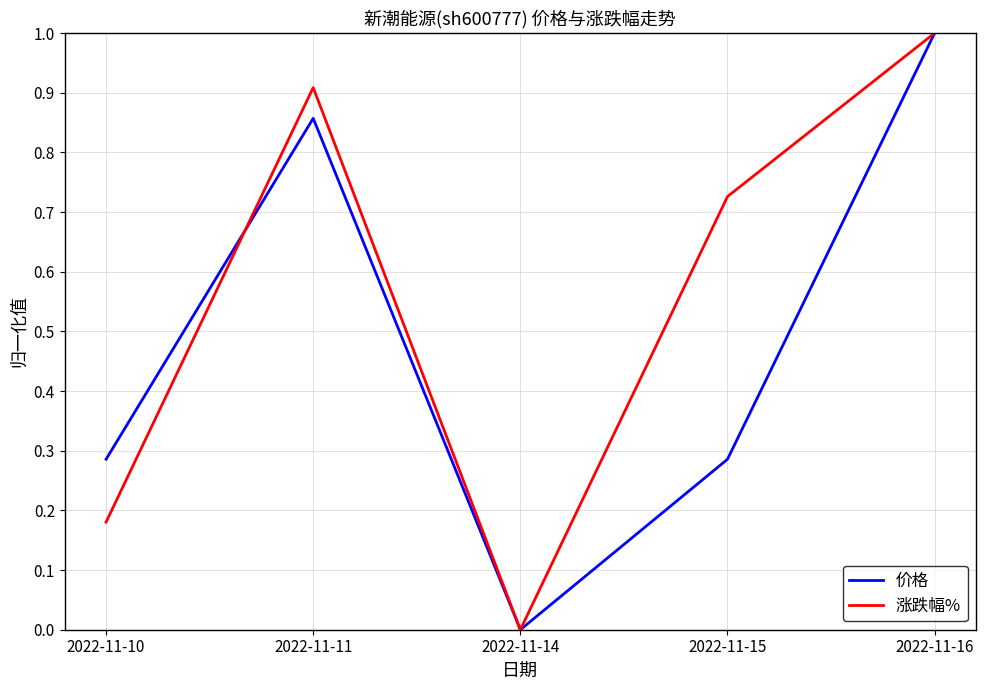

Which series changed the most between 2022-11-10 and 2022-11-11?

涨跌幅%